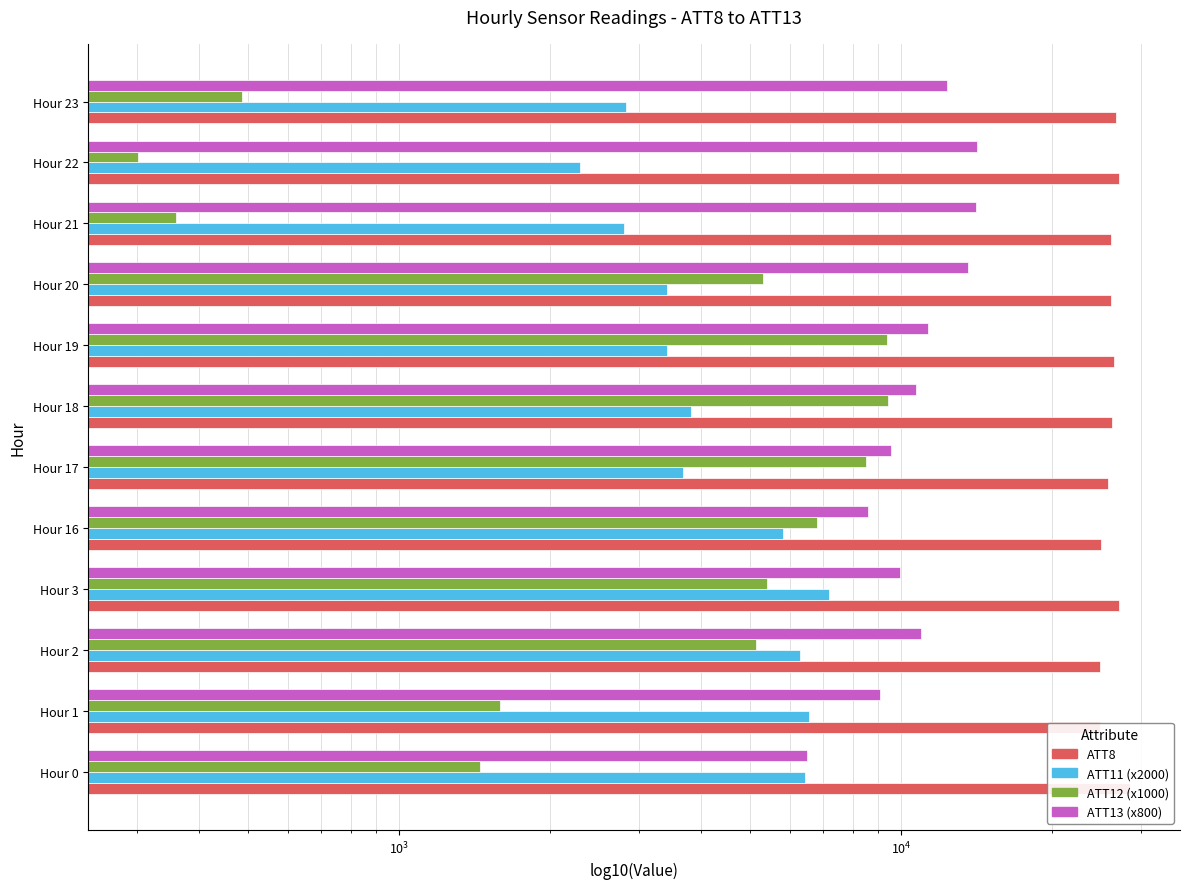

Reading right to left, what are all the values shown in this chart?

ATT8: 26800.0	27200.0	26200.0	26200.0	26500.0	26300.0	25800.0	25000.0	27100.0	24900.0	24900.0	28600.0
ATT11 (x2000): 2835.6	2290.5	2809.1	3415.1	3414.9	3808.6	3675.9	5801.9	7190.8	6293.2	6563.0	6418.7
ATT12 (x1000): 486.3	301.4	358.6	5300.6	9371.8	9425.8	8499.2	6799.1	5407.0	5126.5	1588.5	1448.7
ATT13 (x800): 12344.3	14176.3	14121.1	13593.1	11305.2	10697.3	9533.7	8595.5	9958.1	10930.9	9053.6	6495.5